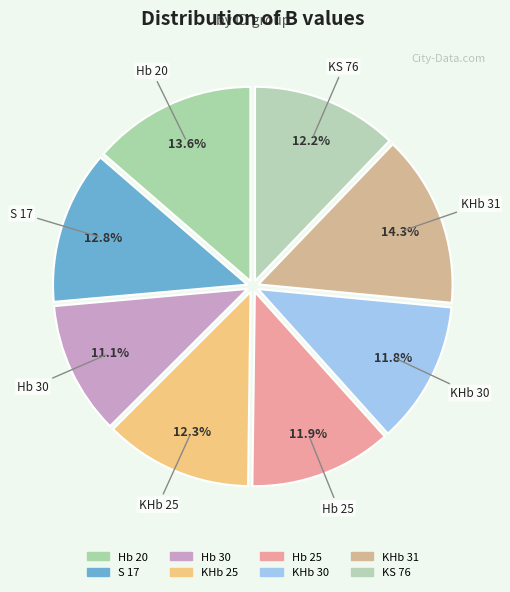

To the nearest percent, what is the difference between the largest and smallest slice percentages?

3%